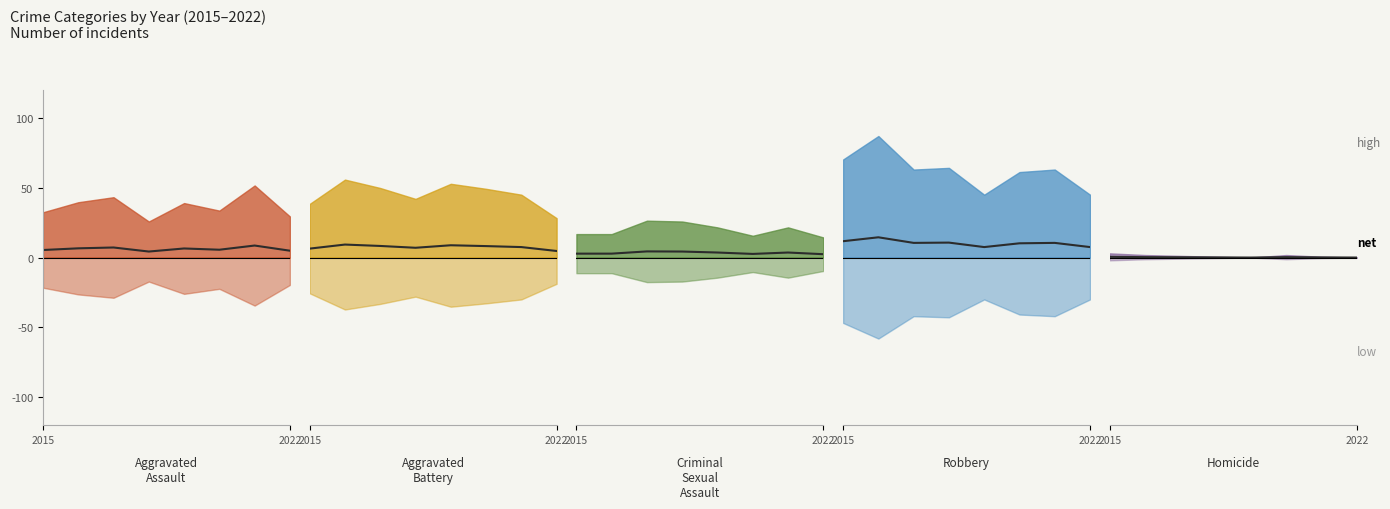

The Aggravated Battery series shows 7.5 at 2021. True or false?

True